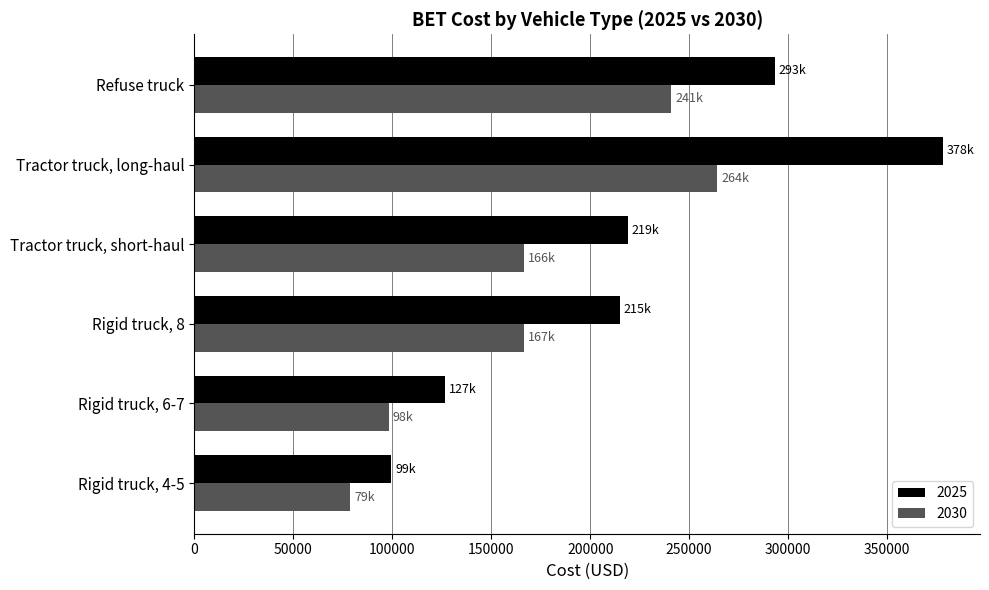

Which label corresponds to the smallest value in the chart?

Rigid truck, 4-5